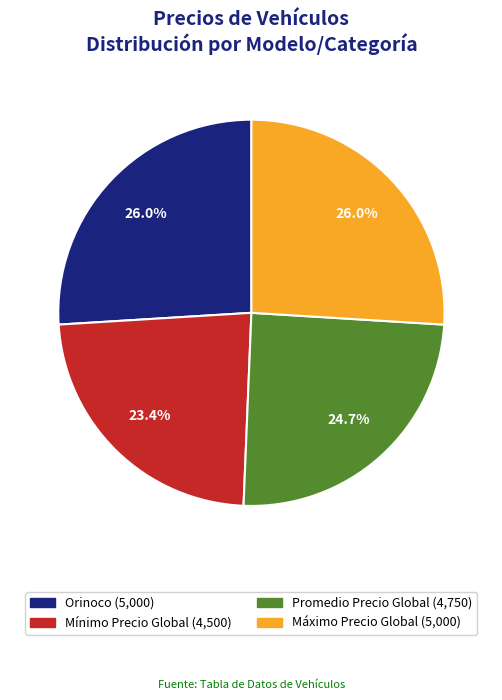

Does any single category account for the majority?

No